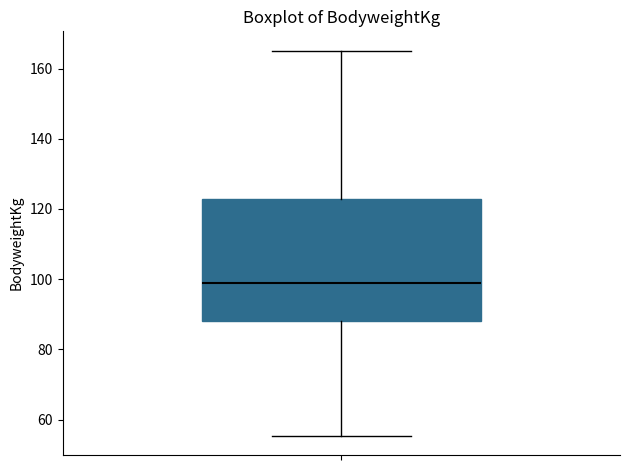

Read this box plot against the y-axis: the position of the median line, the range covered by the box, and the ends of both whiskers. The values are not printed on the chart, so give them approximately, as read against the axis.

median 98, box 88 to 122, whiskers 56 to 166